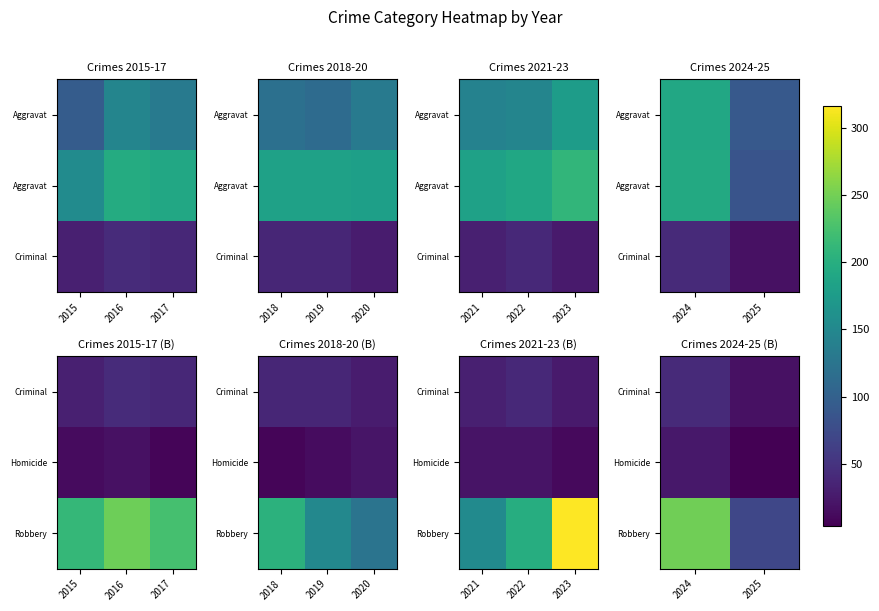

What is the minimum value shown in the chart?

4